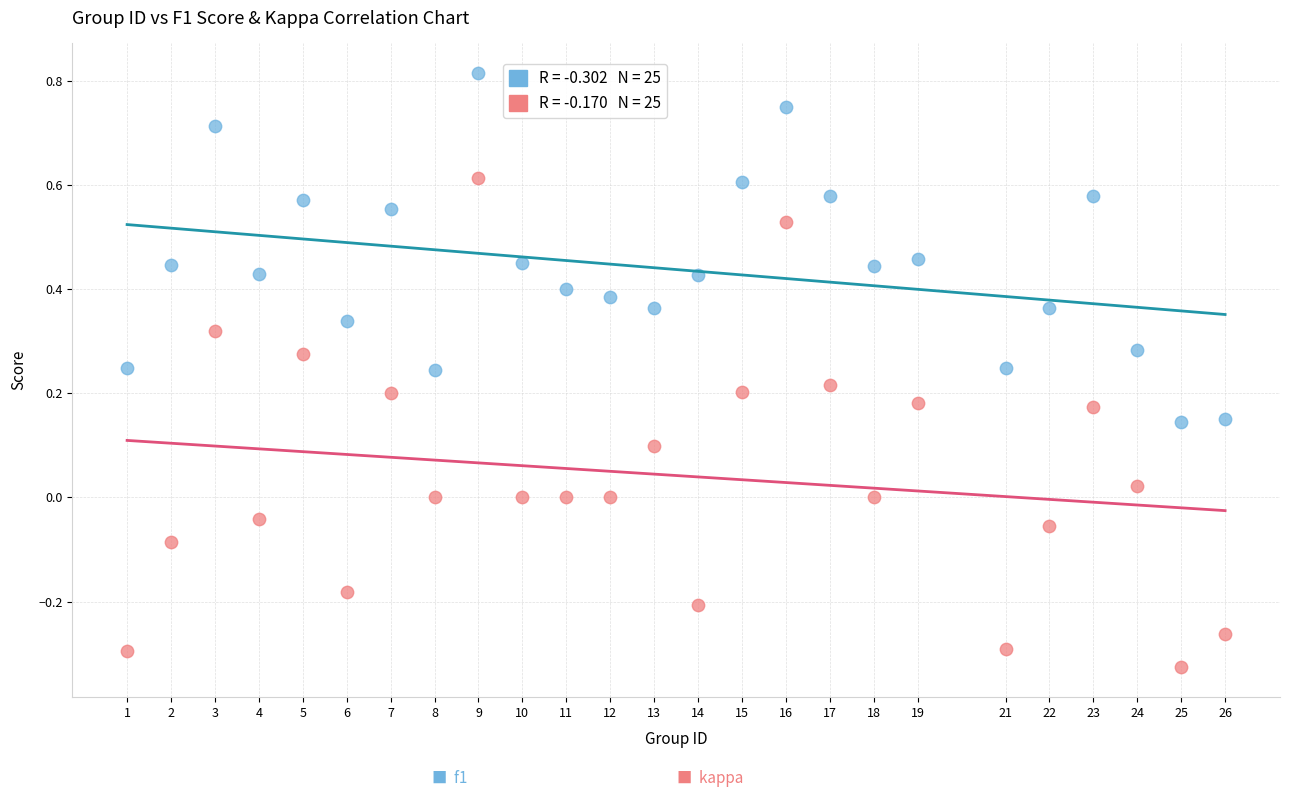

Across all data points, what is the range of Y values (max minus min)?

1.1